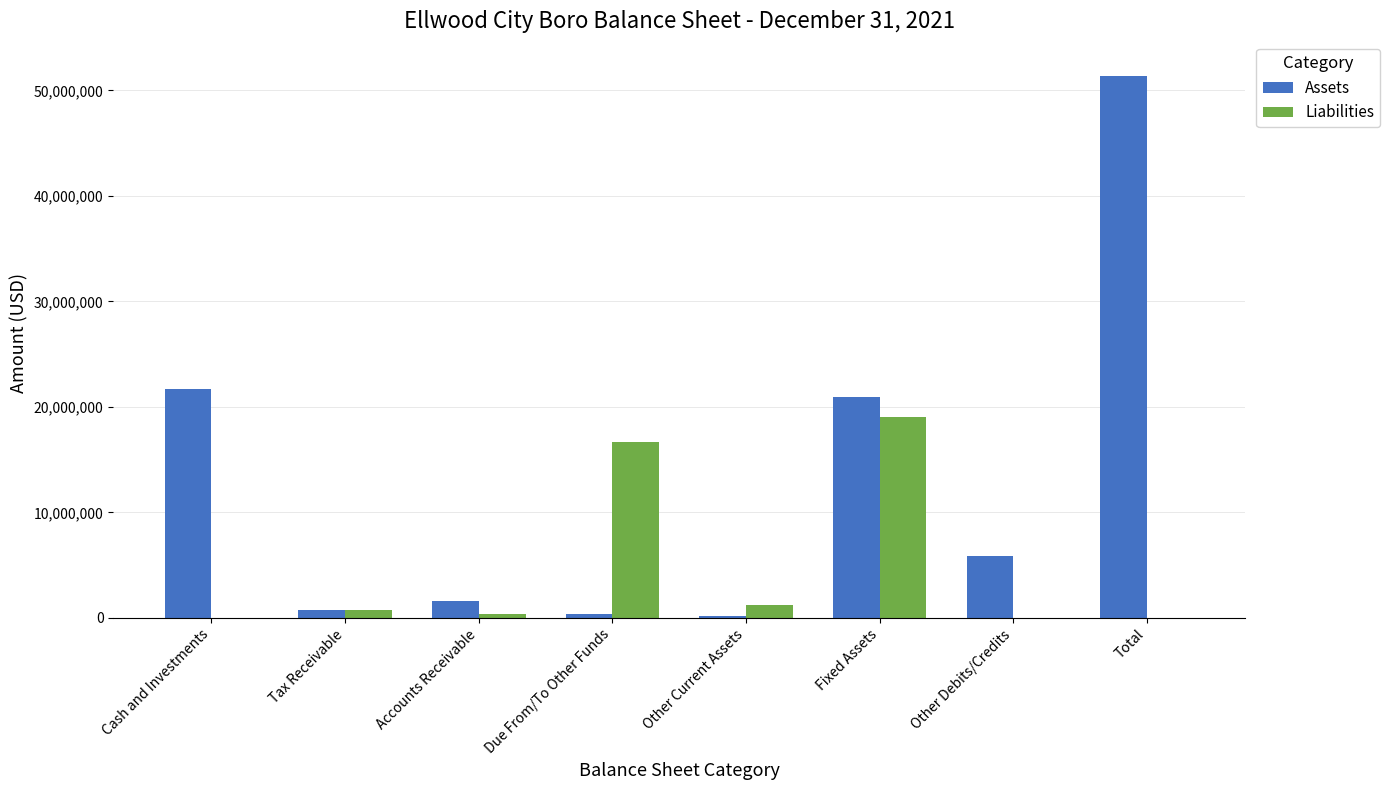

The Assets series shows 26927848 at Total. True or false?

False